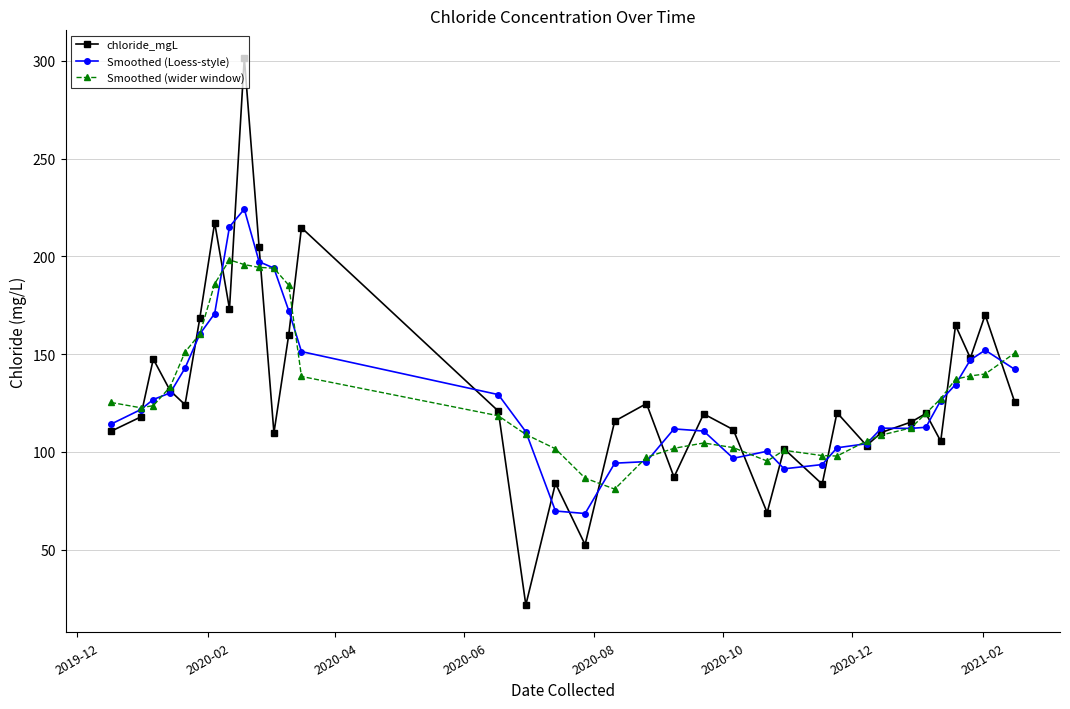

Rank the series by their maximum value, from highest to lowest.

chloride_mgL, Smoothed (Loess-style), Smoothed (wider window)